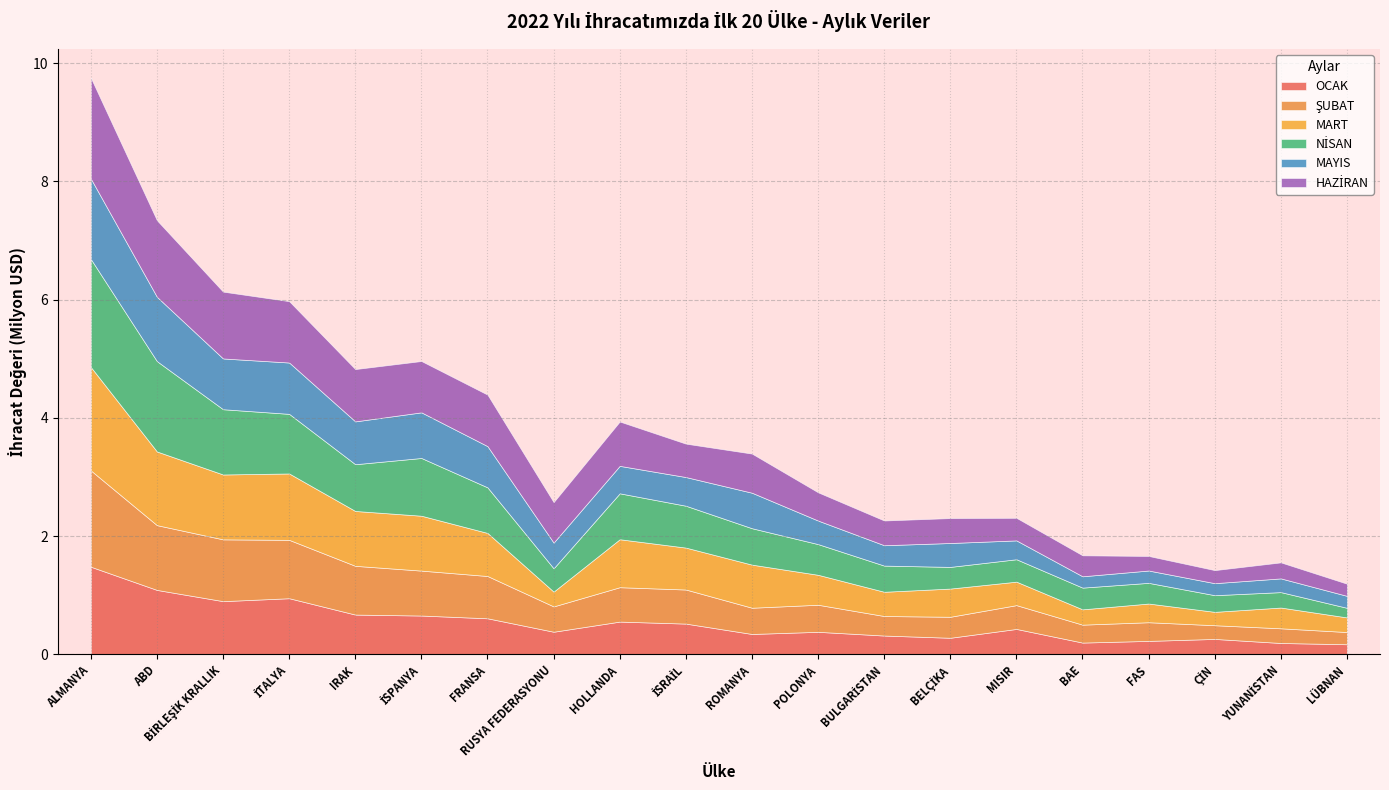

Which series has the largest total across all categories?

NİSAN